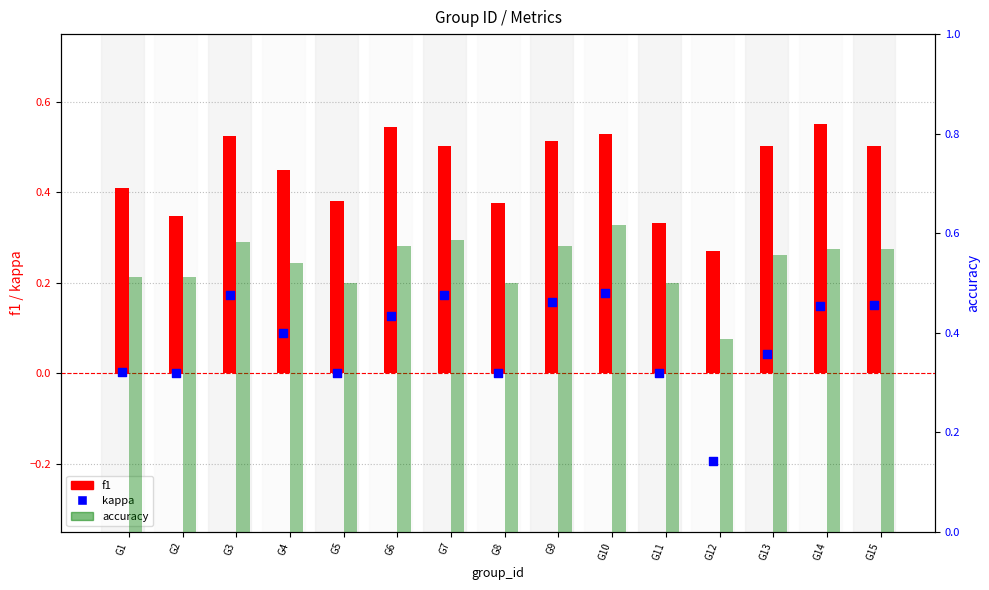

Which series contains the highest Y value?

accuracy